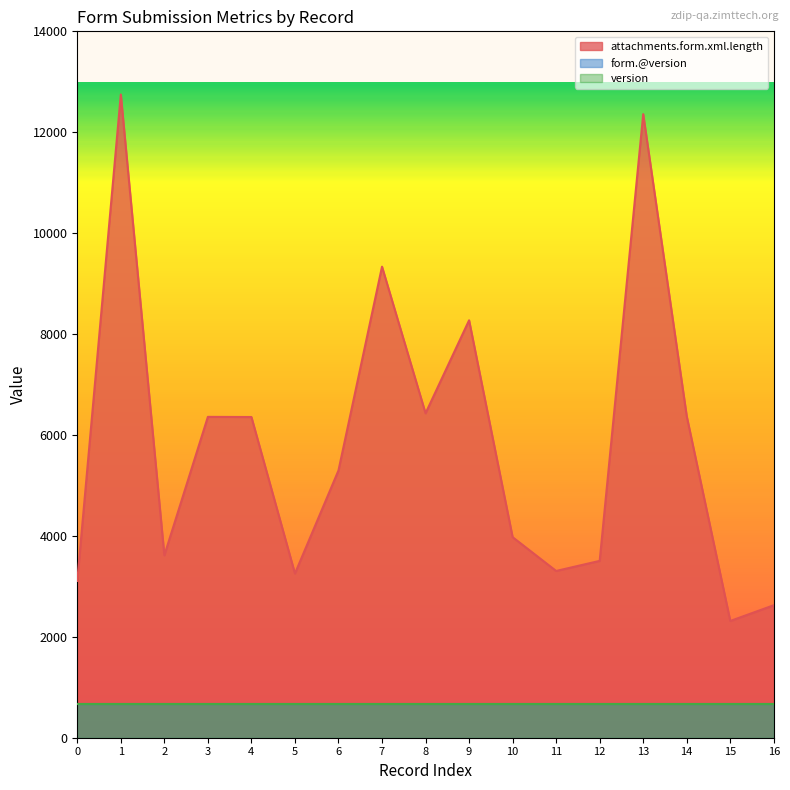

At which label does attachments.form.xml.length reach its peak?

1